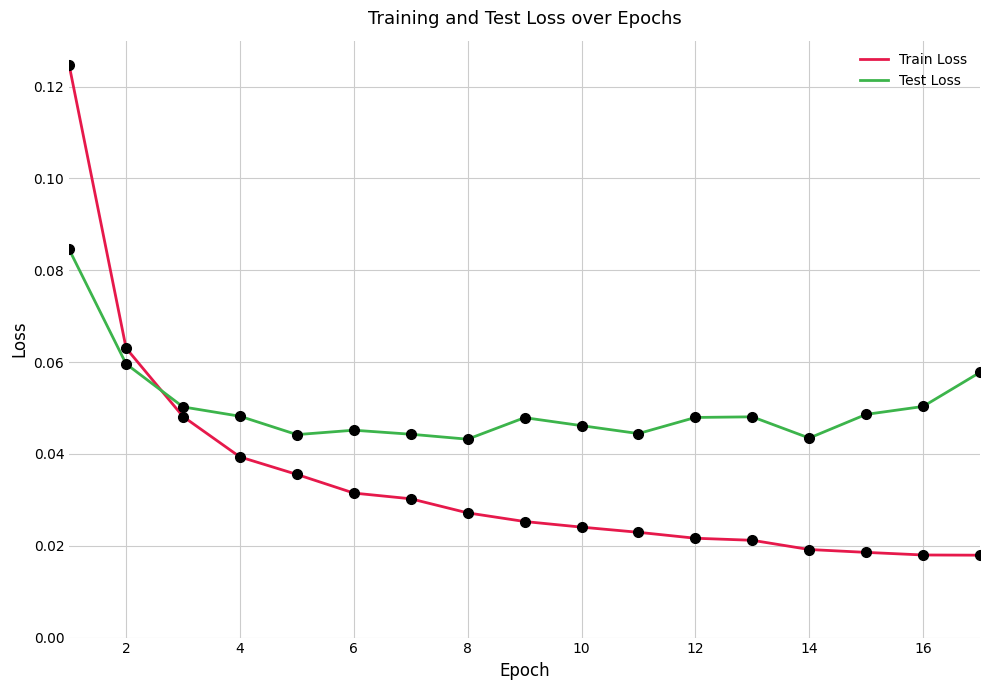

Which series has the widest spread of values?

Train Loss